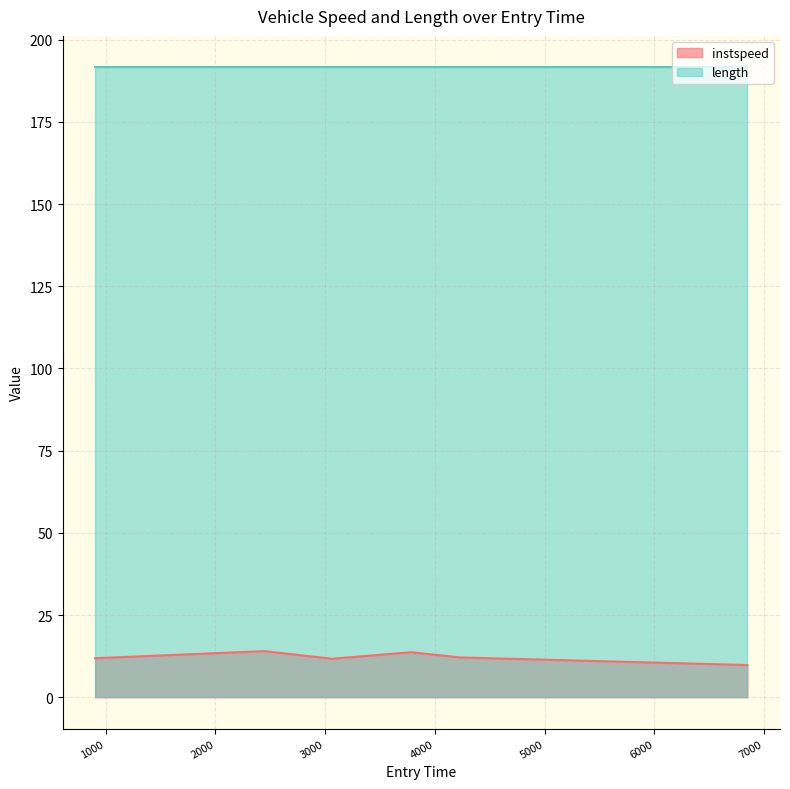

Is it true that the value at 2614.978364671814 is 13.4?

True